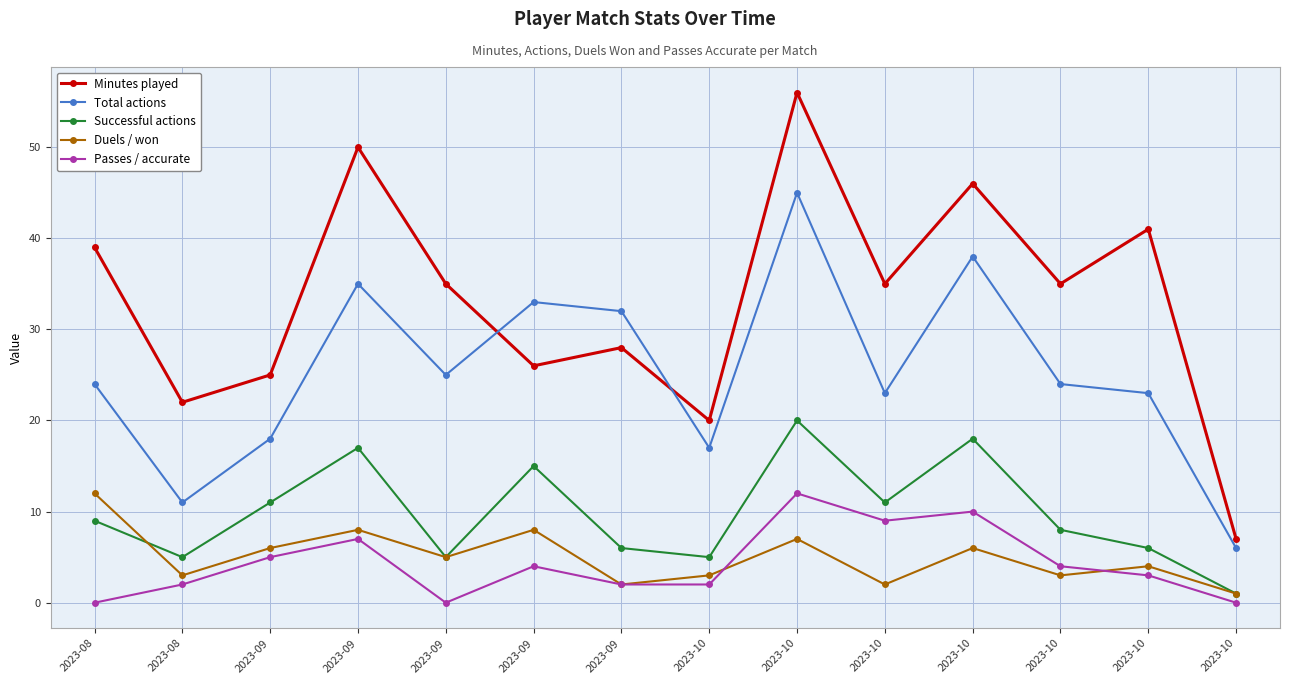

What is the difference between the highest and lowest values at 2023-08?

39